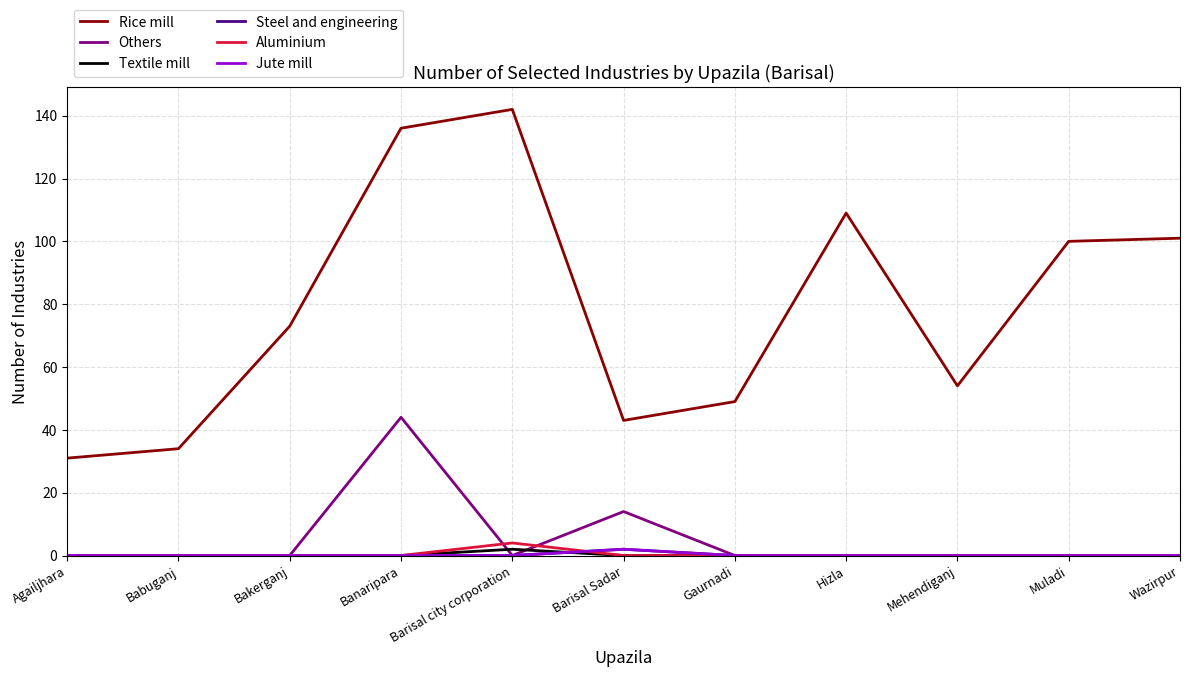

List the labels in order of Textile mill value, smallest first.

Agailjhara, Babuganj, Bakerganj, Banaripara, Barisal Sadar, Gaurnadi, Hizla, Mehendiganj, Muladi, Wazirpur, Barisal city corporation